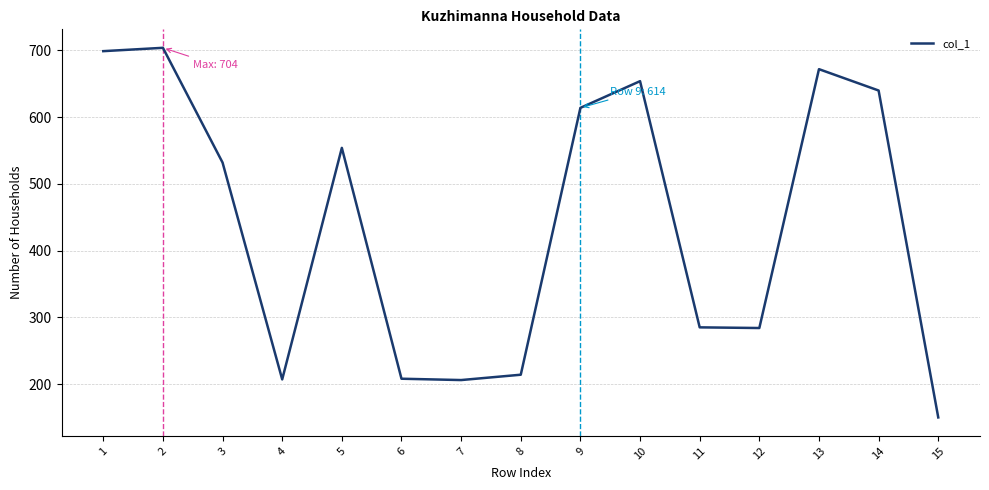

What is the difference between the maximum and second lowest values?

498